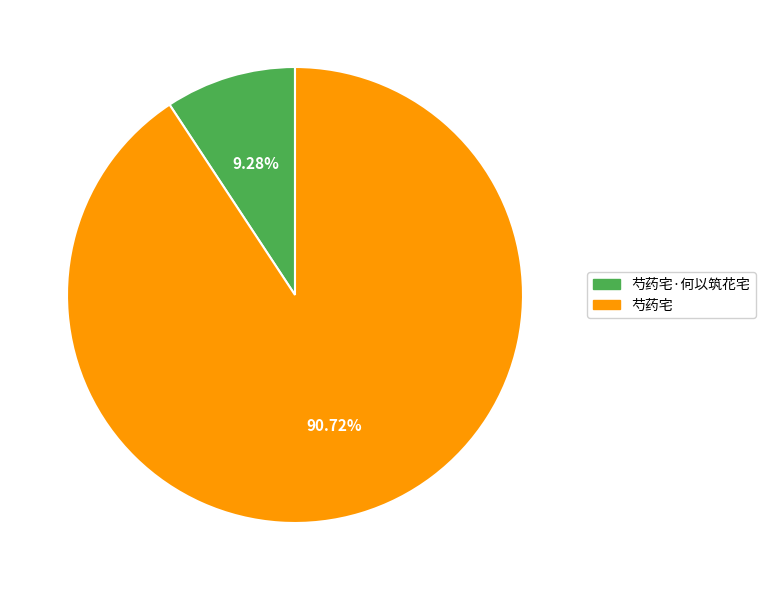

Is there any slice that represents more than half of the pie?

Yes